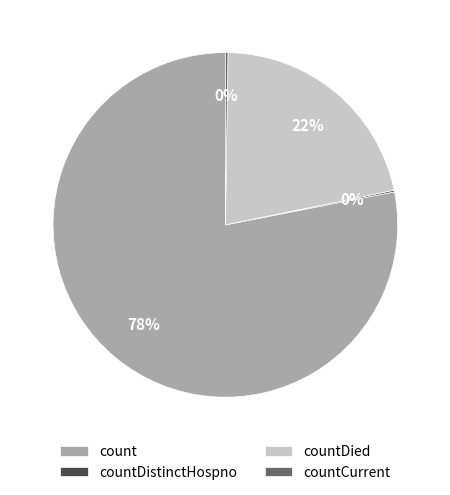

Is it true that count is 89% of the pie?

False